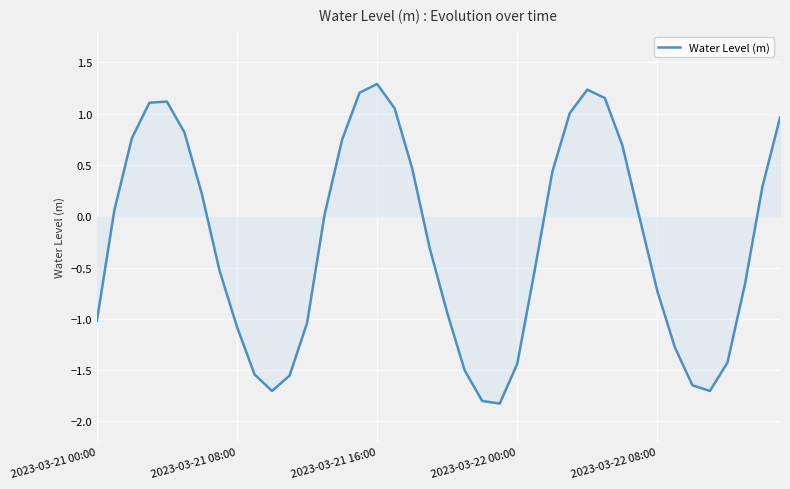

True or false: the data has more than 0 interior local peaks.

True